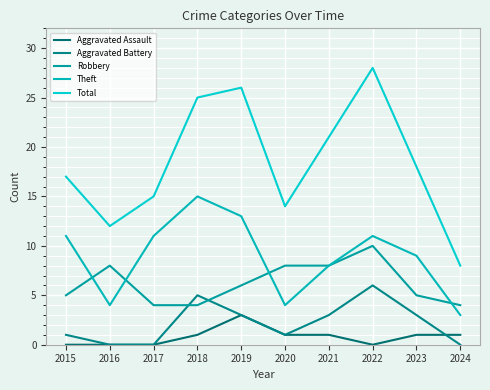

What is the average value of the Aggravated Assault series?

1